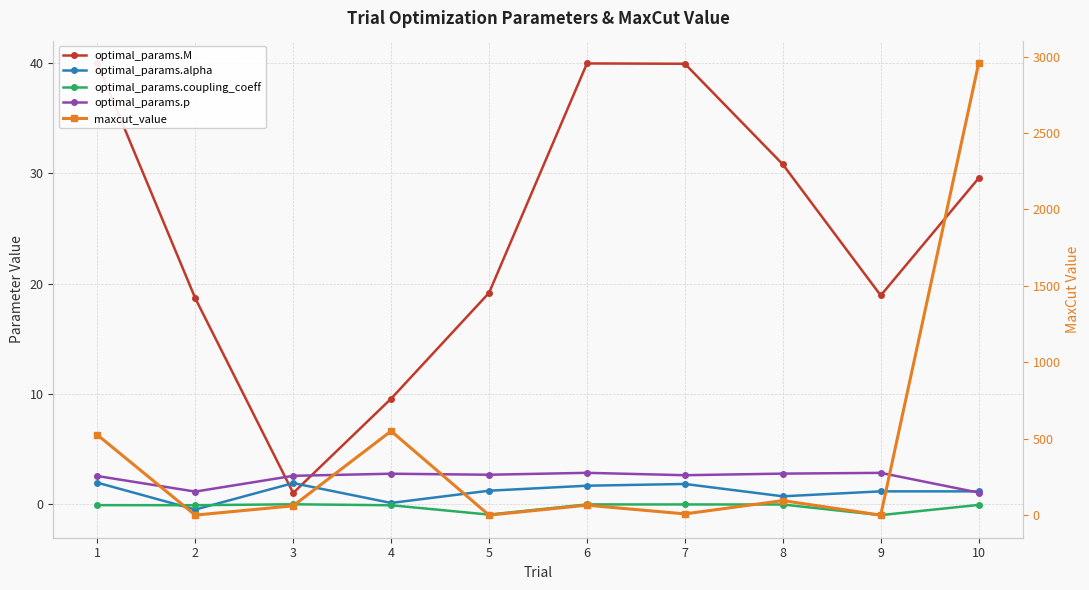

Which series changed the most between 3 and 5?

maxcut_value